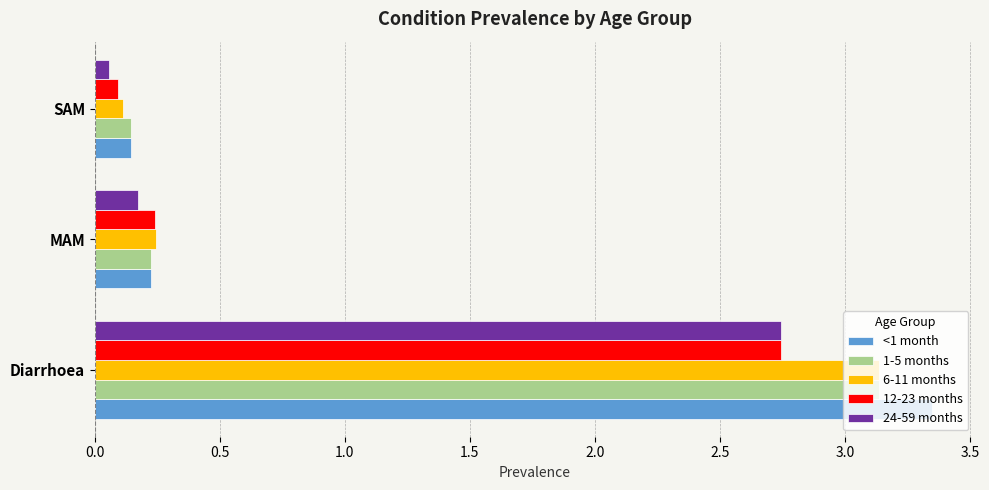

List the labels in order of 12-23 months value, largest first.

Diarrhoea, MAM, SAM